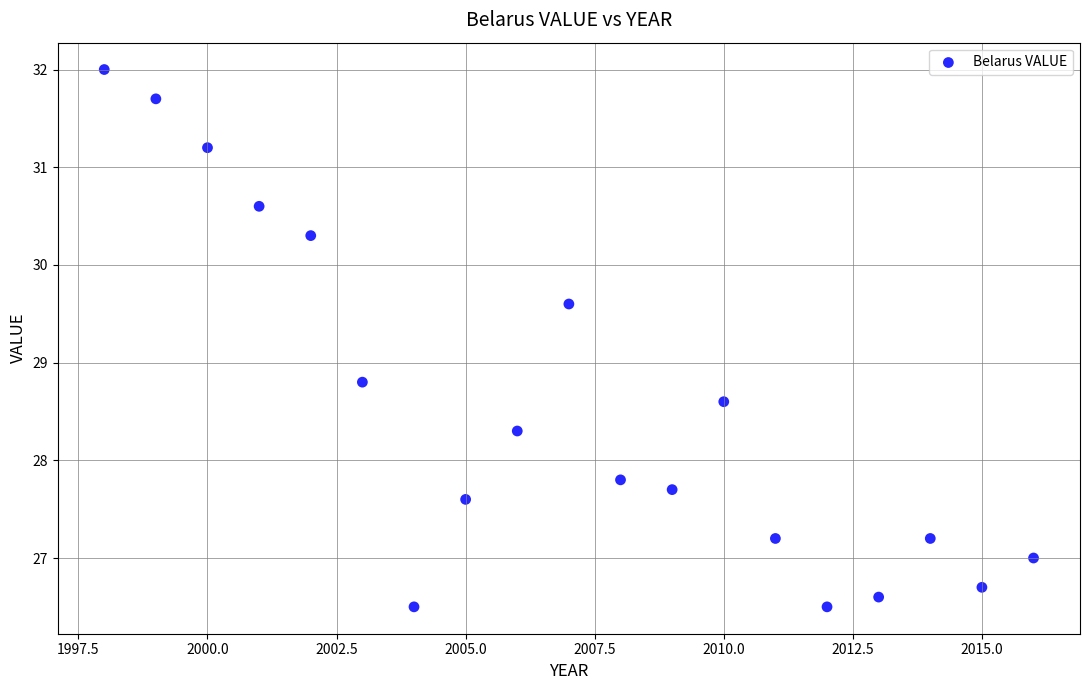

What is the range of Y values (max minus min)?

5.5